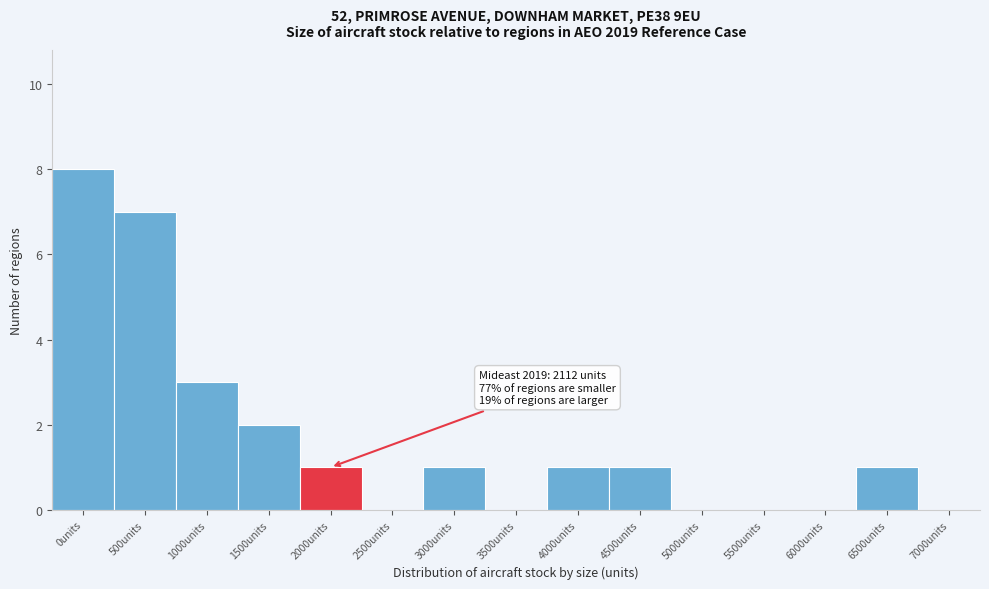

Reading left to right, extract all data points from this chart.

0units=8	500units=7	1000units=3	1500units=2	2000units=1	2500units=0	3000units=1	3500units=0	4000units=1	4500units=1	5000units=0	5500units=0	6000units=0	6500units=1	7000units=0